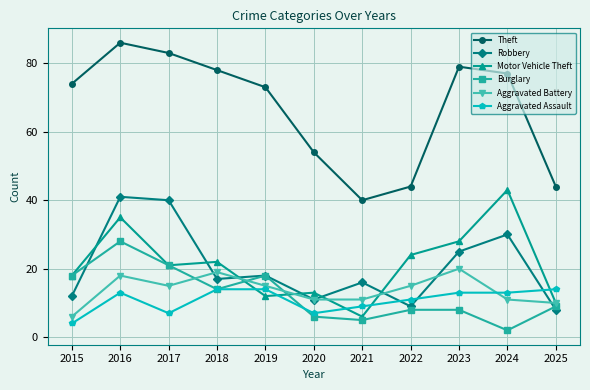

What value does the Motor Vehicle Theft series have at 2018, to the nearest 10?

20